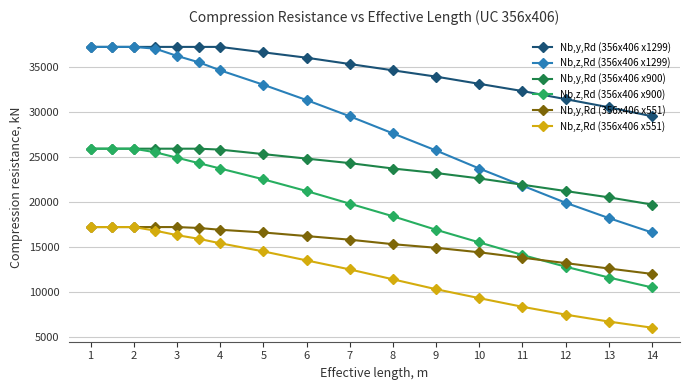

True or false: Nb,z,Rd (356x406 x1299) and Nb,y,Rd (356x406 x551) cross at least once.

False